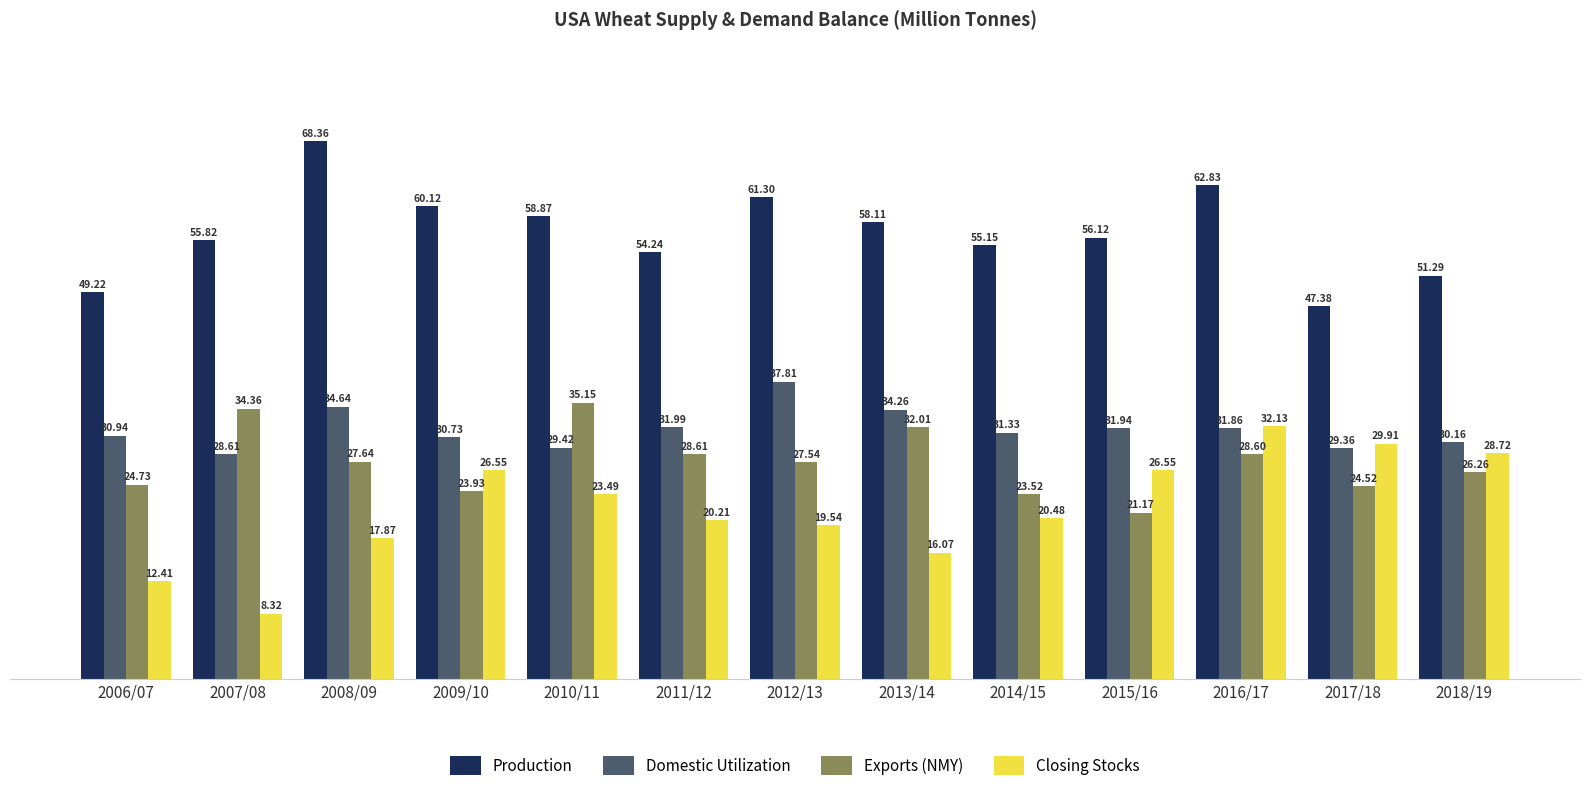

Rank the categories by Domestic Utilization value from lowest to highest.

2007/08, 2017/18, 2010/11, 2018/19, 2009/10, 2006/07, 2014/15, 2016/17, 2015/16, 2011/12, 2013/14, 2008/09, 2012/13